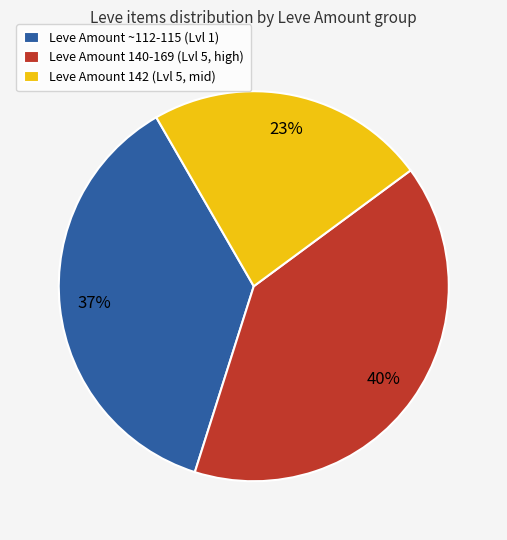

Rank the categories by value from highest to lowest.

Leve Amount 140-169 (Lvl 5, high), Leve Amount ~112-115 (Lvl 1), Leve Amount 142 (Lvl 5, mid)